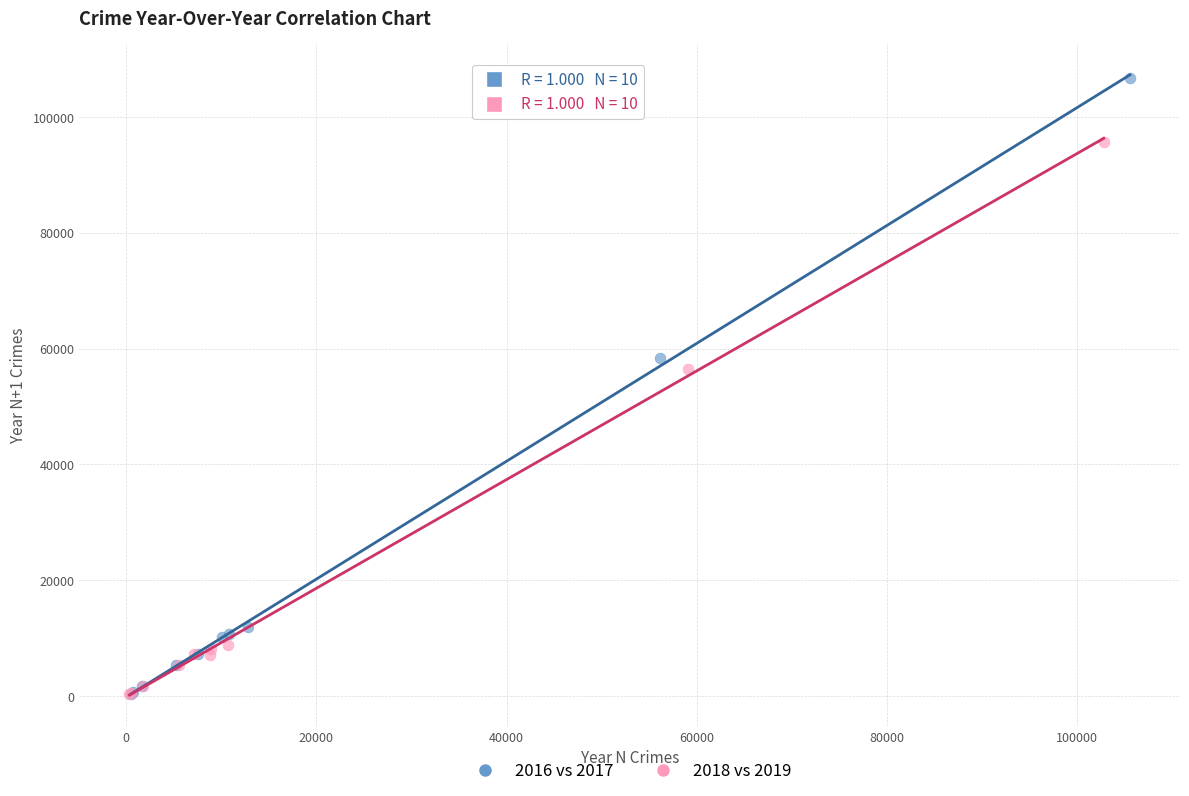

What are all the series names shown in the legend?

2016 vs 2017, 2018 vs 2019